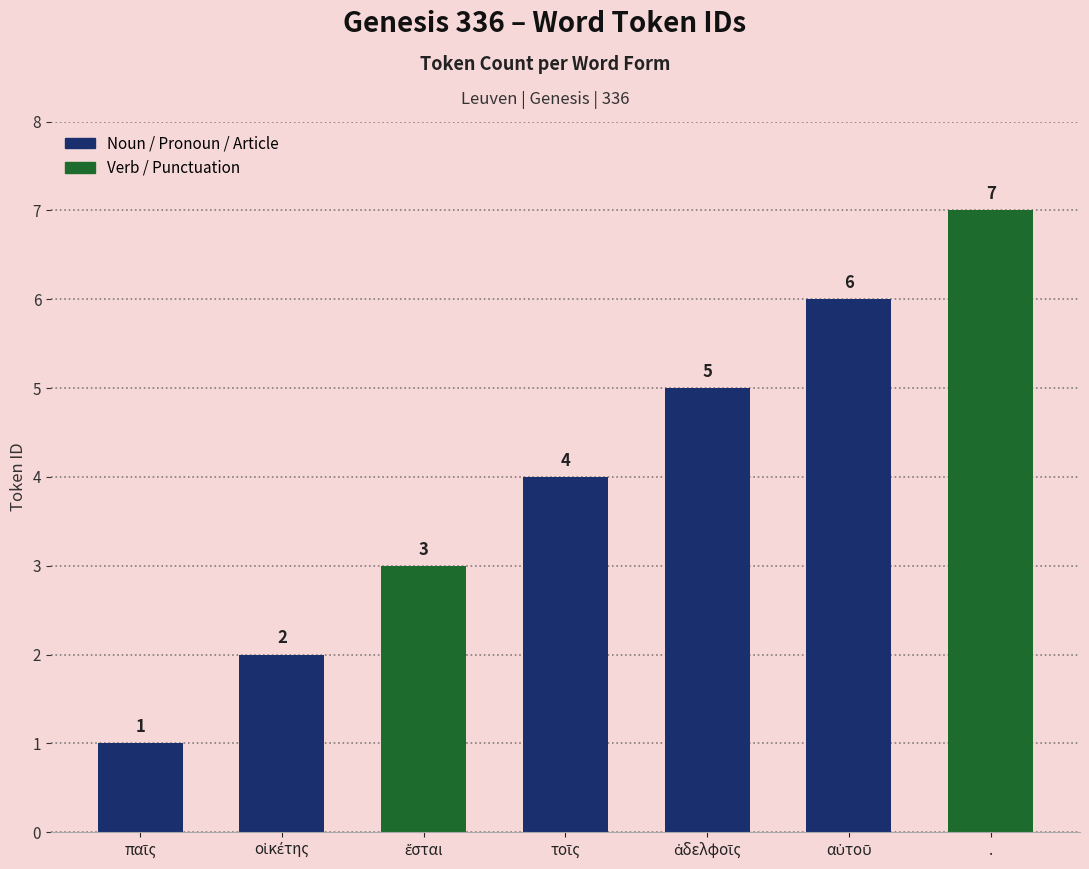

What is the label of the 6th bar from the left?

αὐτοῦ